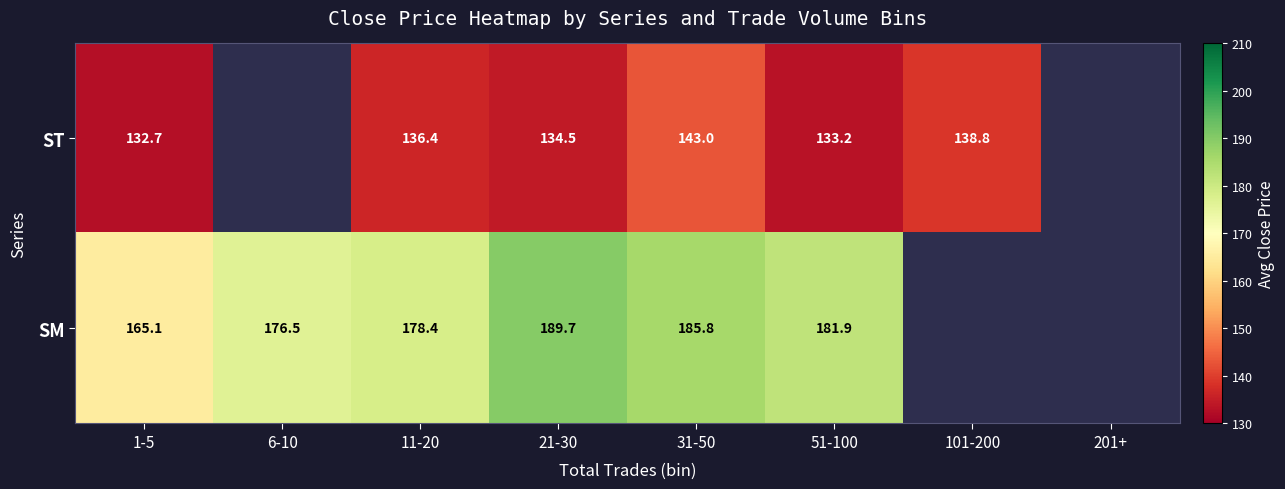

True or false: ST has a value of 192.7 at 11-20.

False